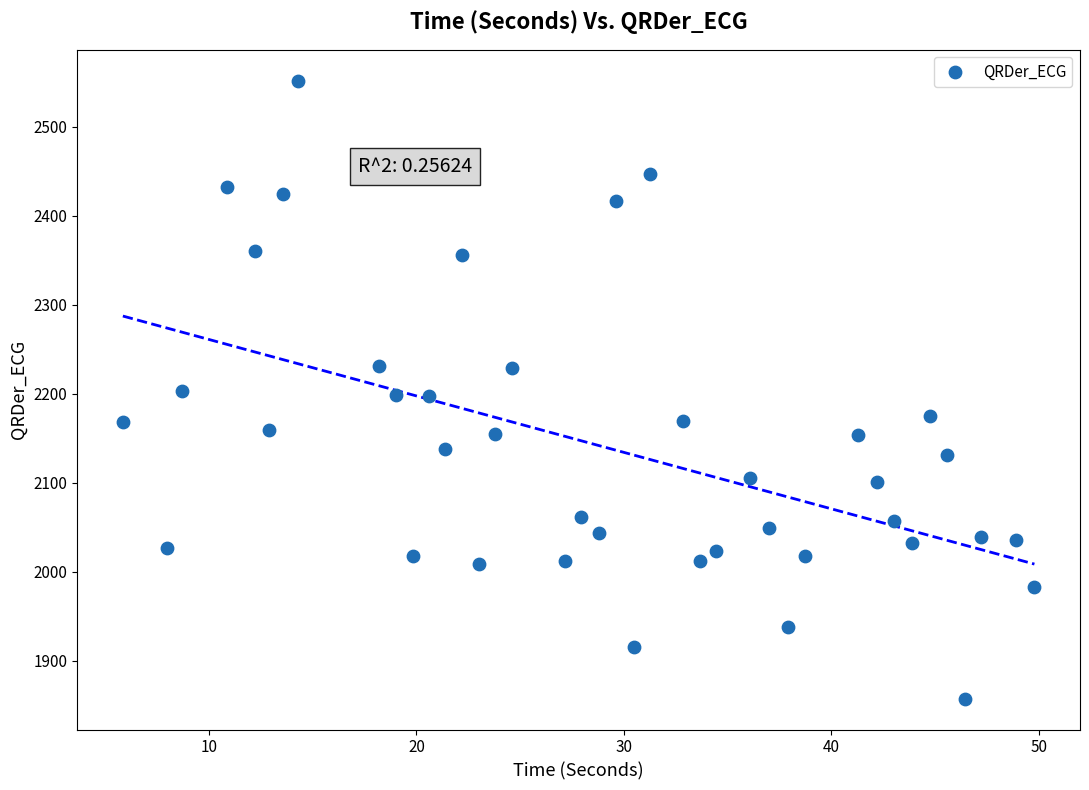

What is the range of Y values (max minus min)?

694.7